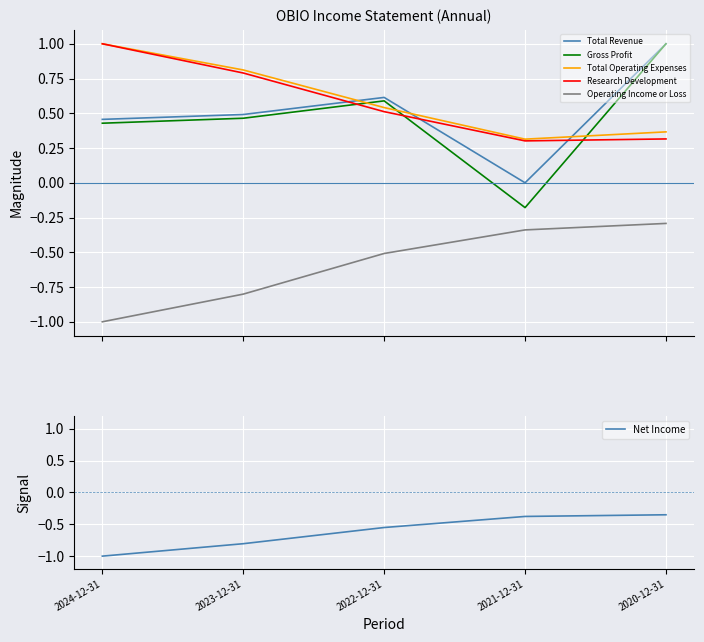

What is the value of the Net Income point at the 2nd from the left?

-0.8